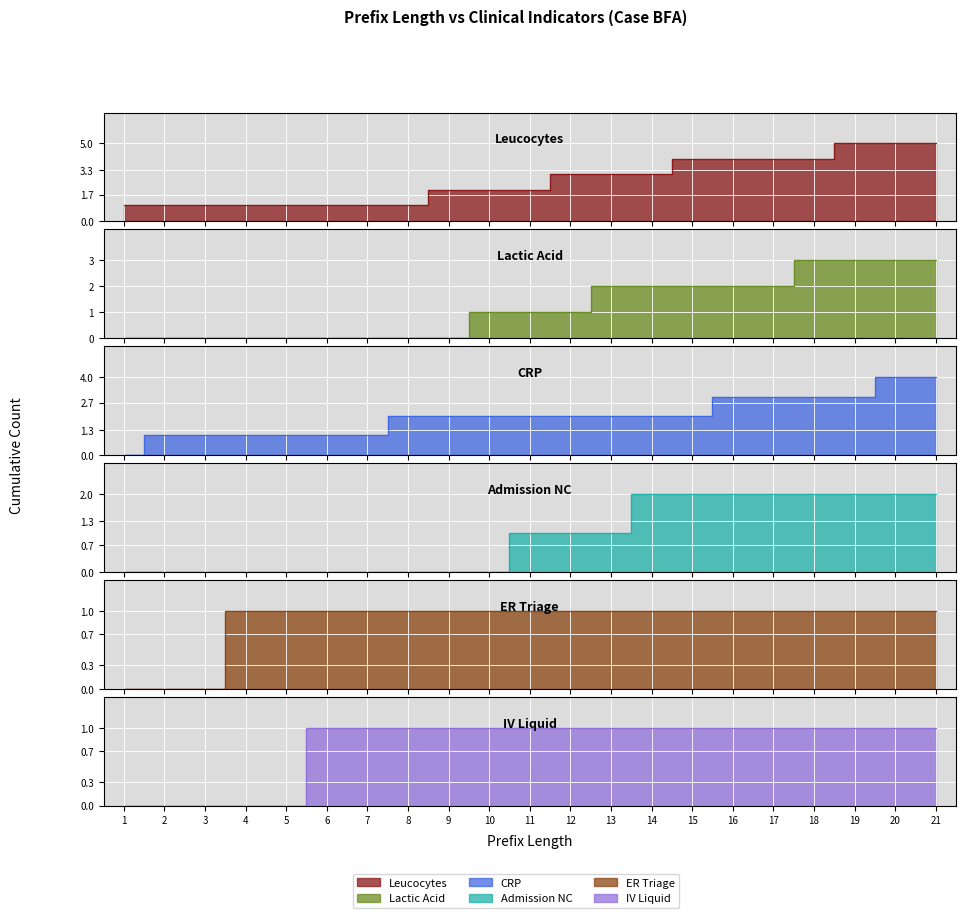

Rank the series by their maximum value, from highest to lowest.

Leucocytes, CRP, LacticAcid, Admission NC, ER Triage, IV Liquid